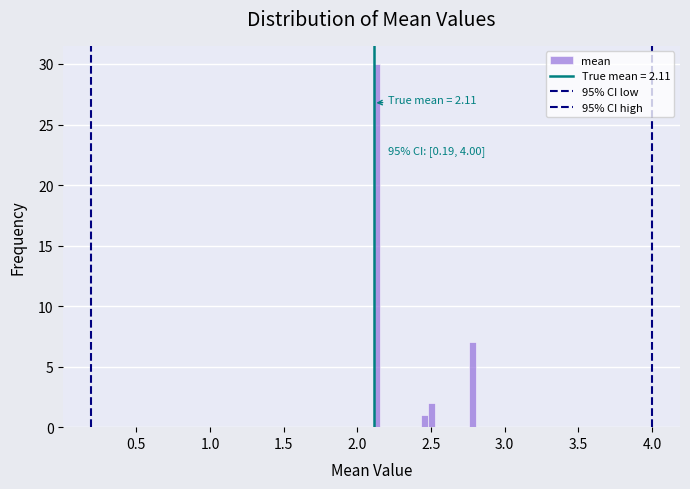

Read against the x-axis, roughly where is the centre of the tallest bar?

2.15